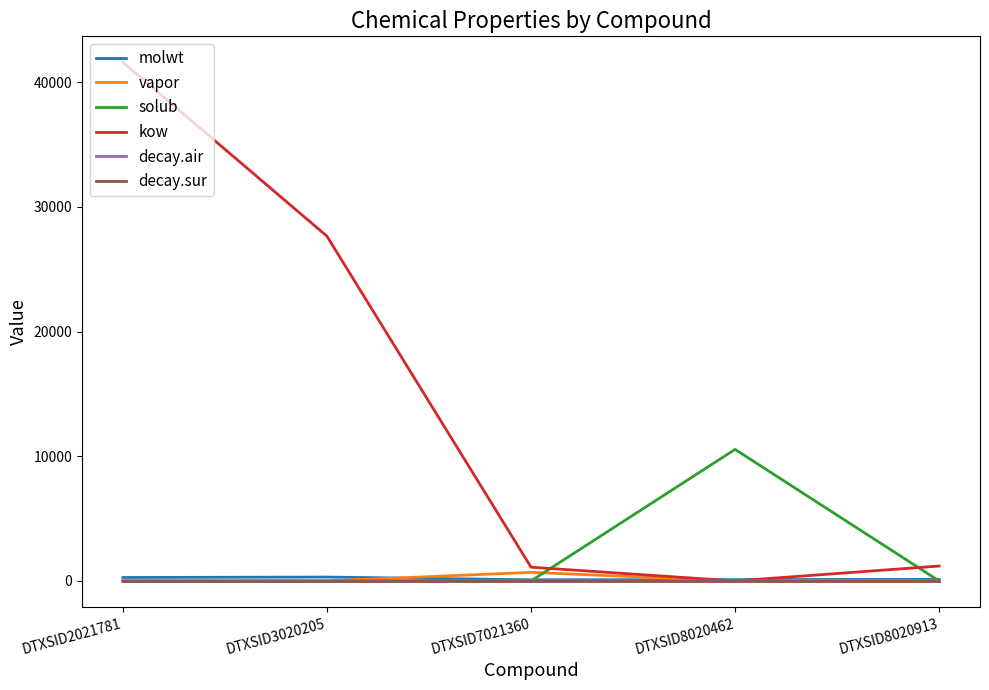

How many lines are shown in the chart?

6